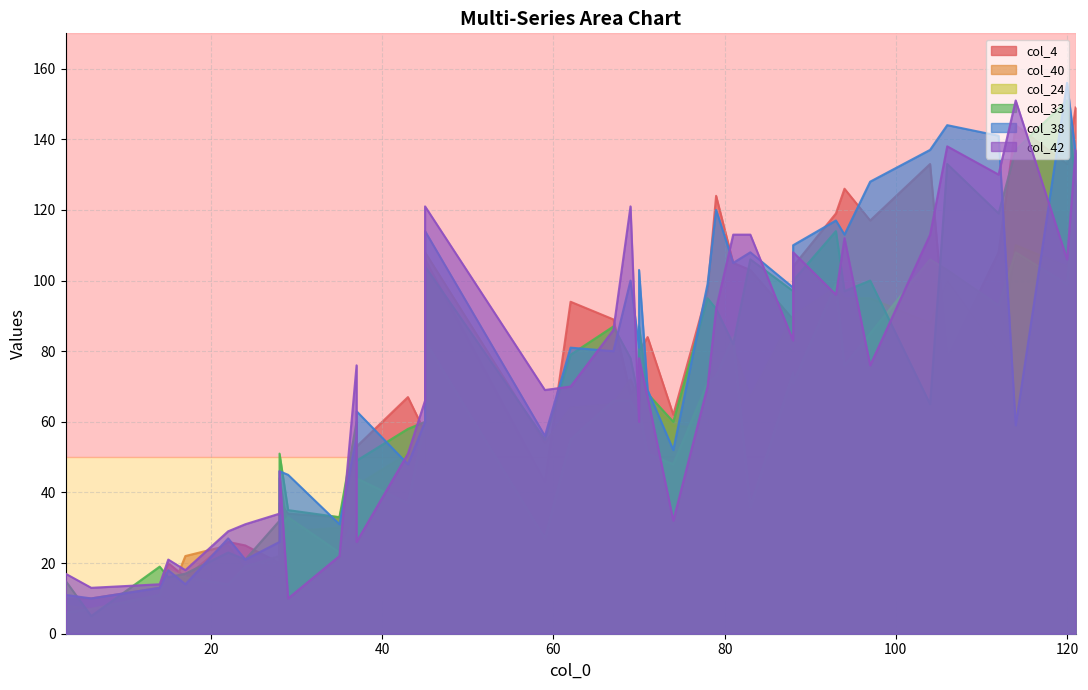

Which series changed the most between 45 and 35?

col_42